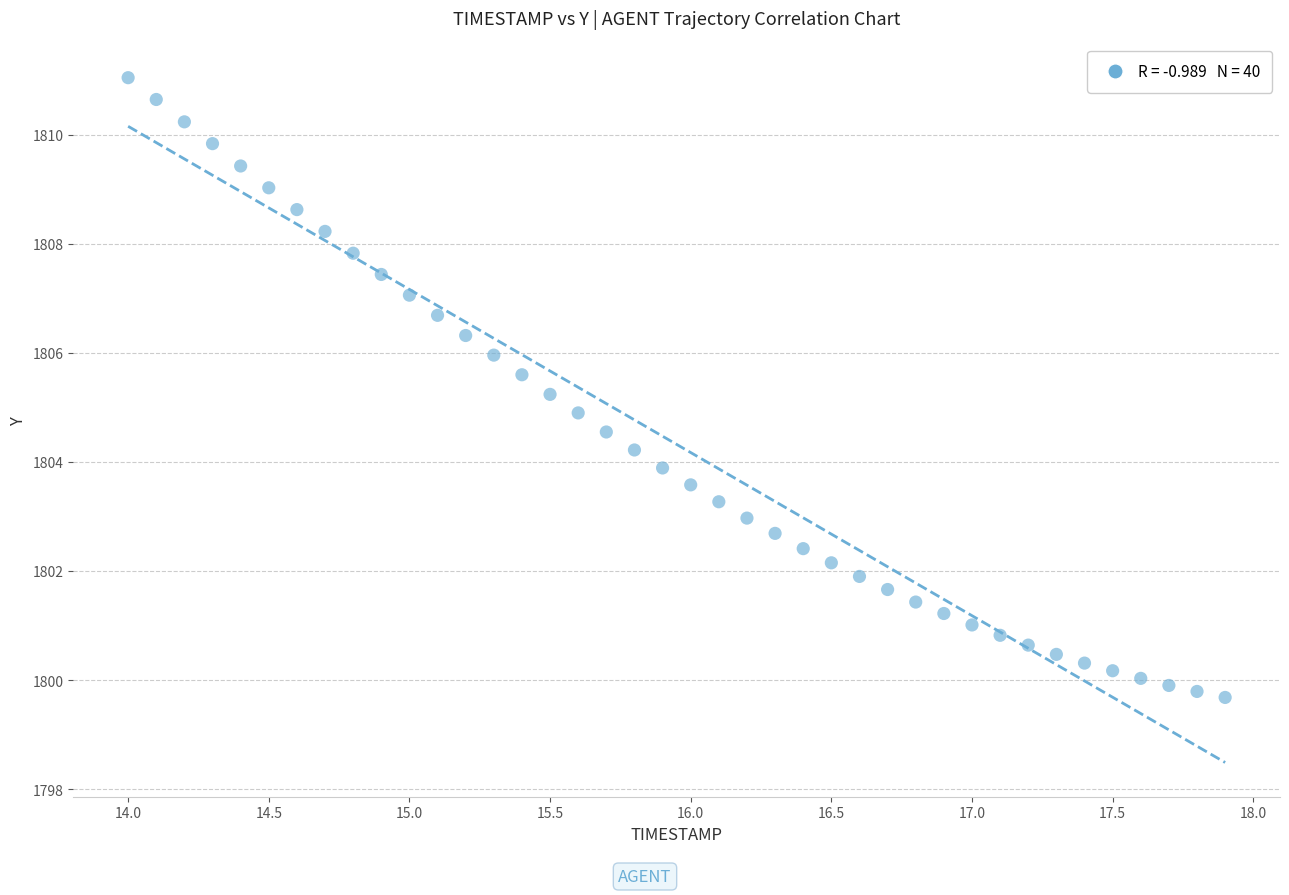

What is the range of Y values (max minus min)?

11.4